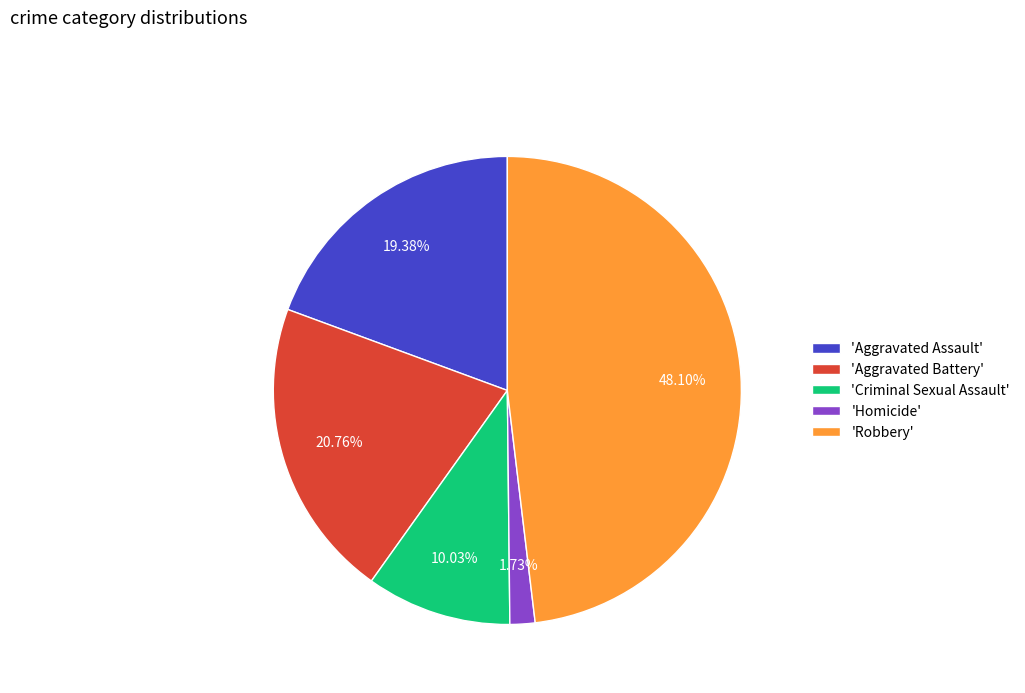

Which slice is the smallest?

'Homicide'